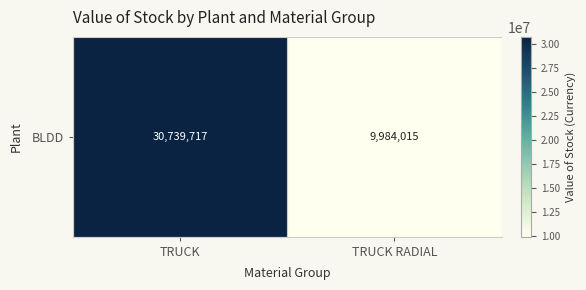

What is the difference between the maximum and minimum values?

20755702